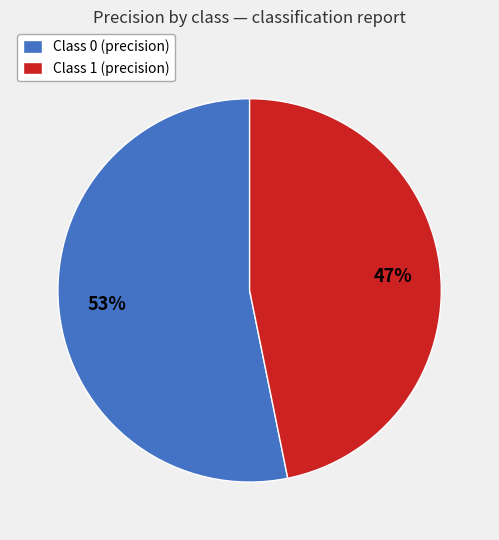

To the nearest percent, what is the difference between the Class 0 (precision) and Class 1 (precision) slice percentages?

6%